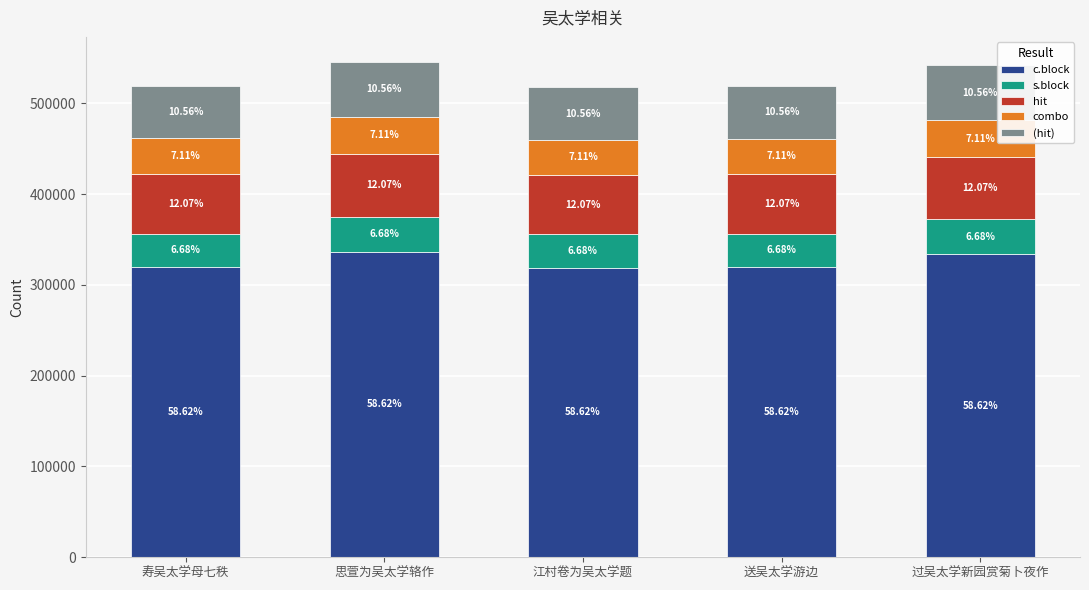

Rank the categories by c.block value from highest to lowest.

思萱为吴太学辂作, 过吴太学新园赏菊卜夜作, 寿吴太学母七秩, 送吴太学游边, 江村卷为吴太学题